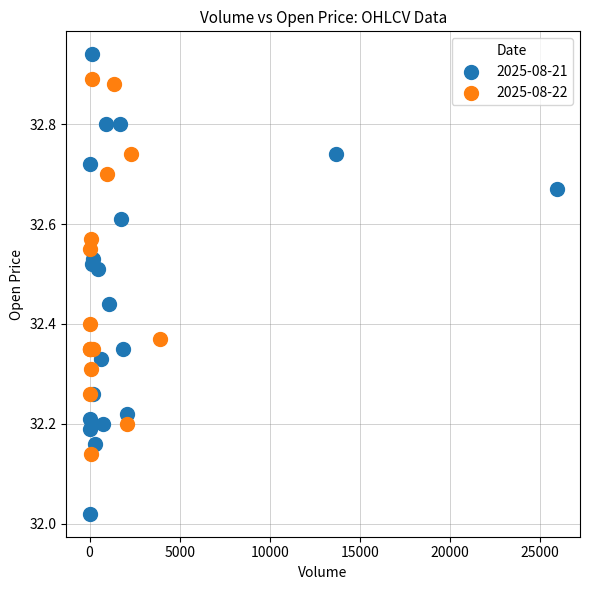

Which series reaches the minimum Y coordinate?

2025-08-21